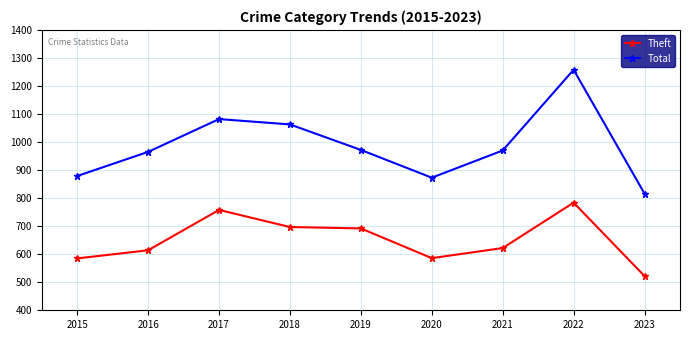

What is the value of the Total point at the 4th from the left?

1063